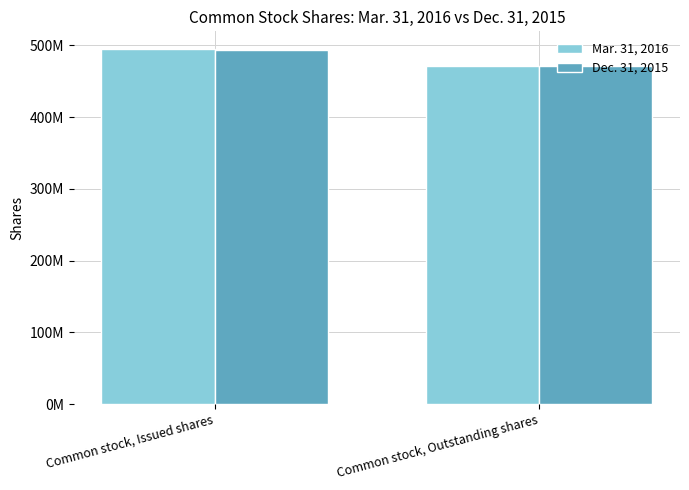

What is the difference between the highest and lowest values at Common stock, Outstanding shares?

1000000